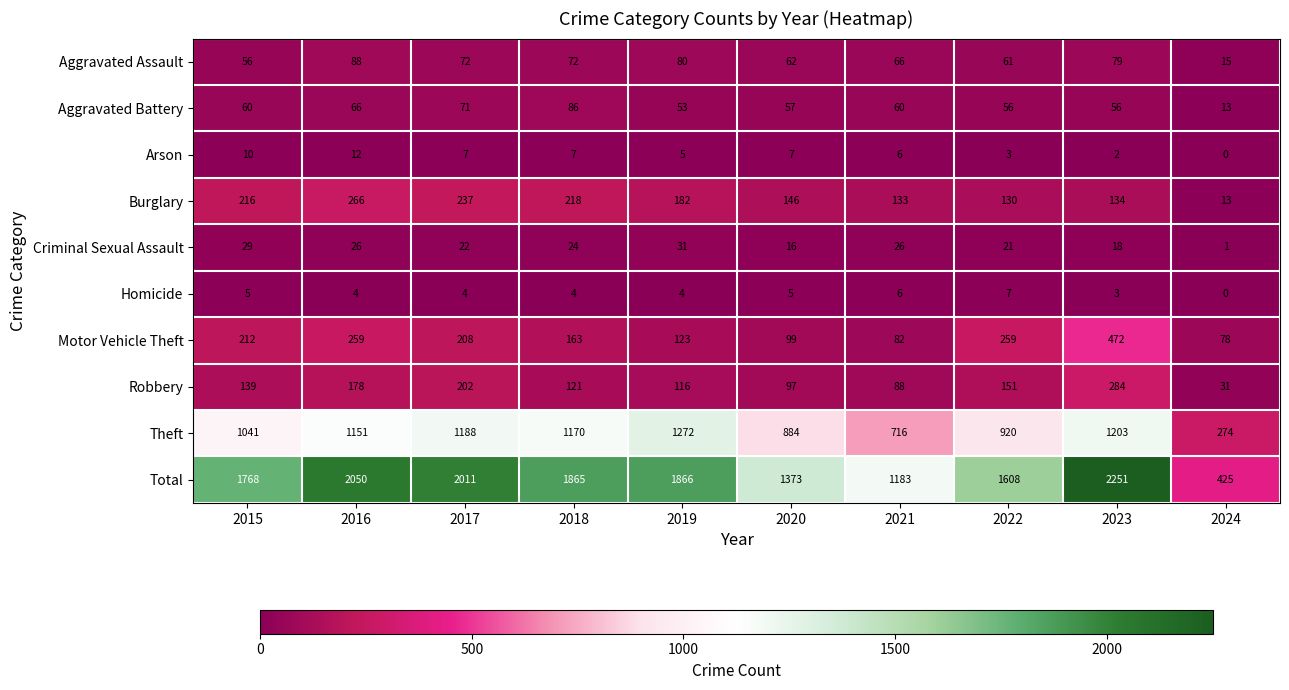

What is the sum of the Arson values at 2020 and 2023?

9